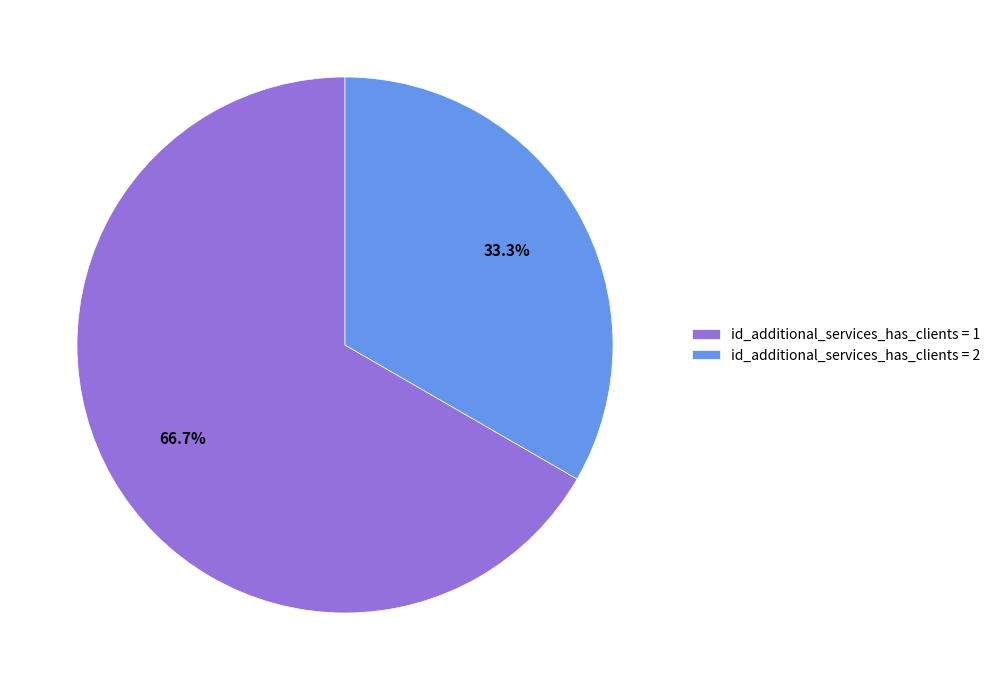

Which category has the smallest portion of the pie?

id_additional_services_has_clients = 2